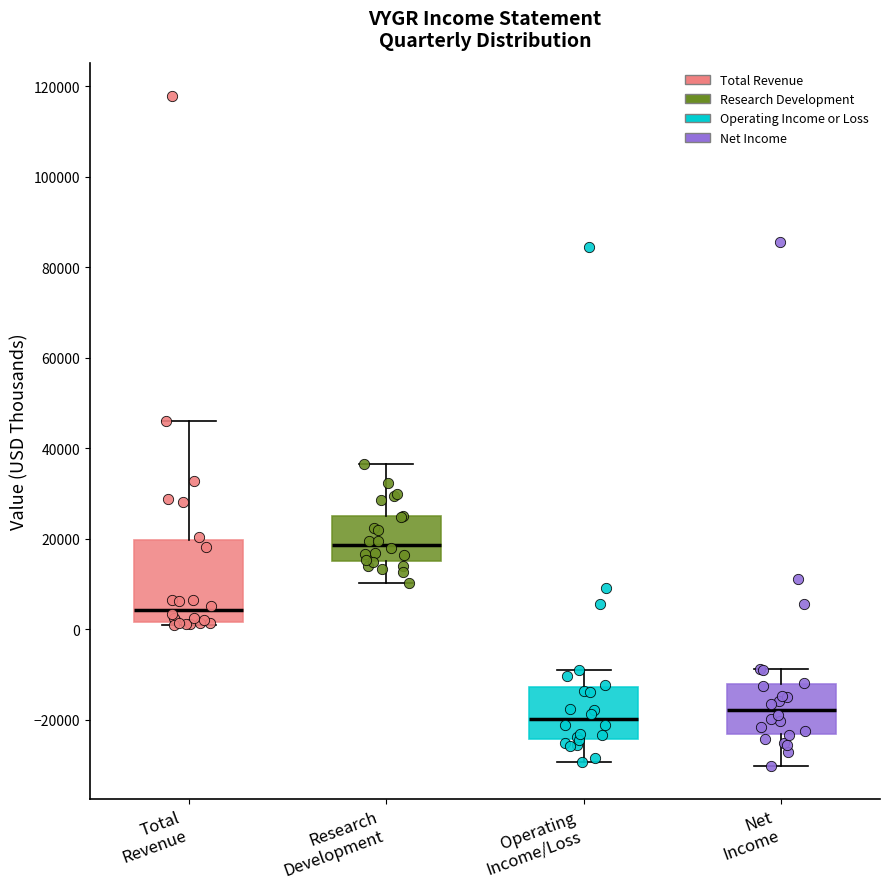

Which box has the lowest median line?

Operating Income/Loss